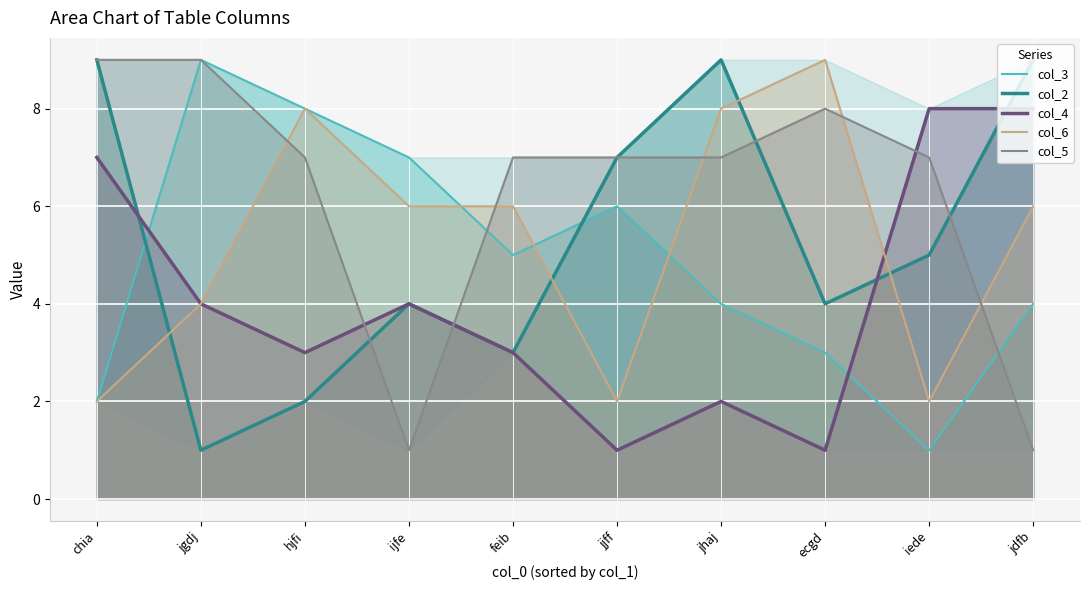

How many interior local valleys does the col_2 series have?

3